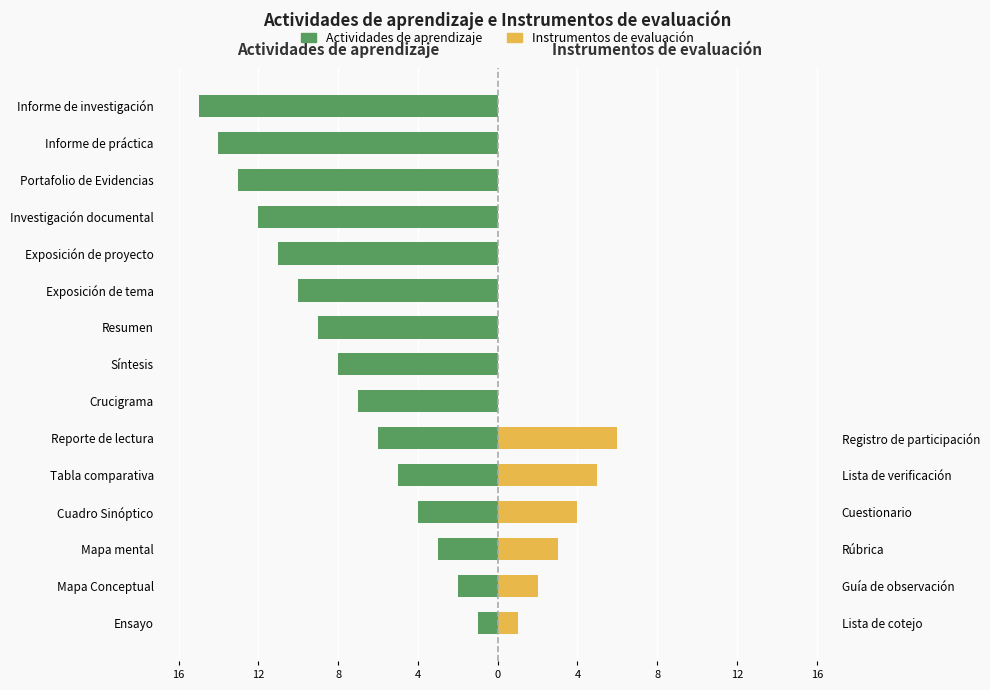

What is the spread (max minus min) of values at 4?

8